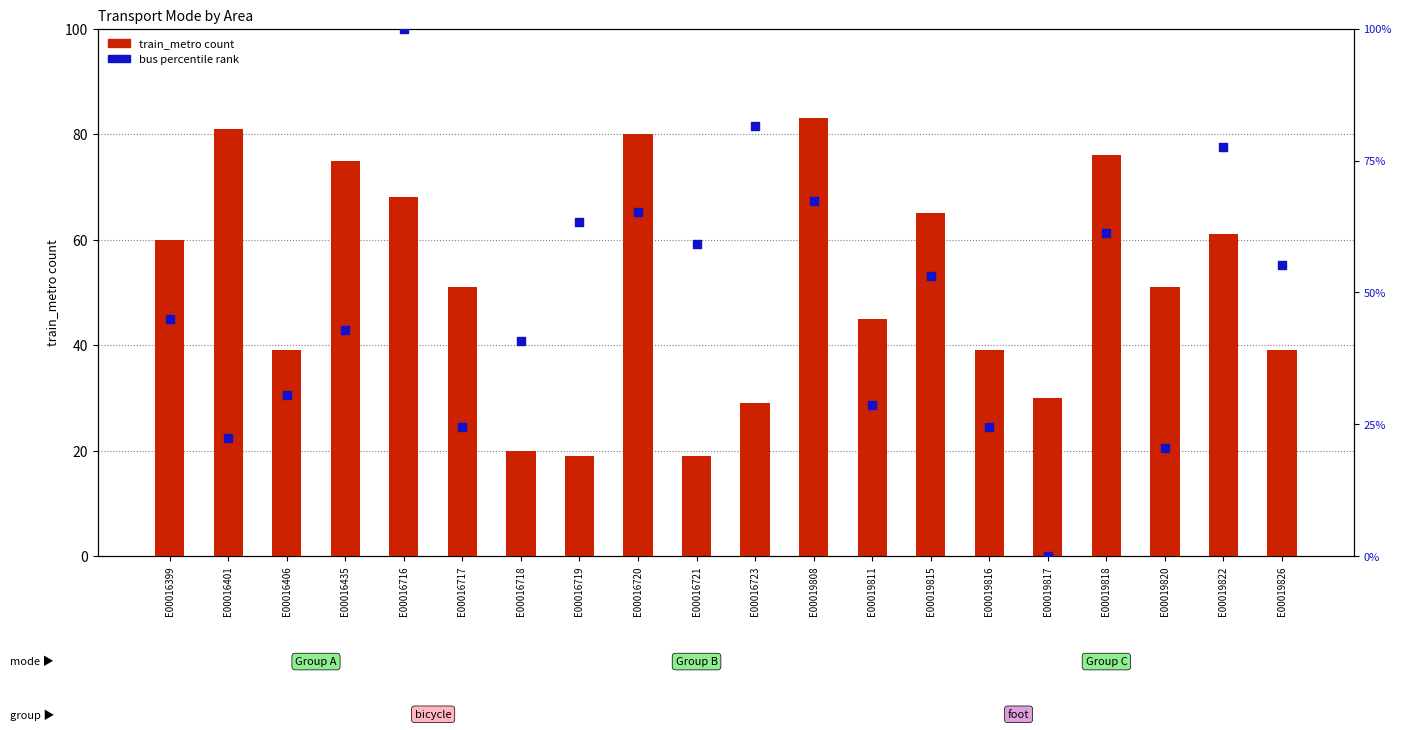

Which series contains the highest Y value?

bus (percentile)